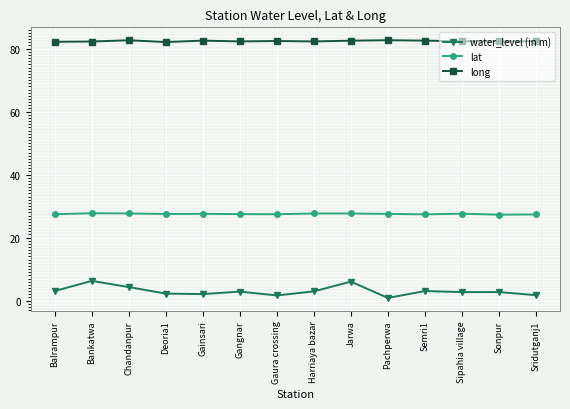

At how many categories does at least one series exceed 68?

14